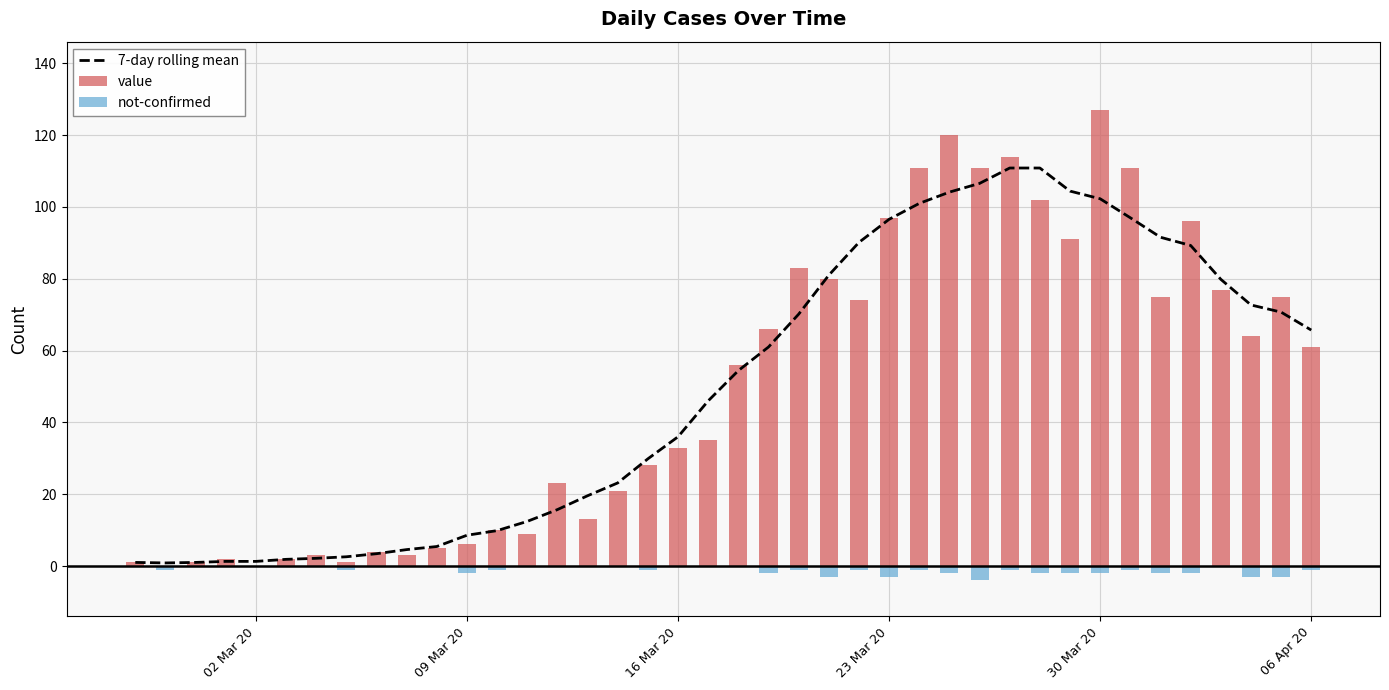

How many data points in not-confirmed are above -1?

17